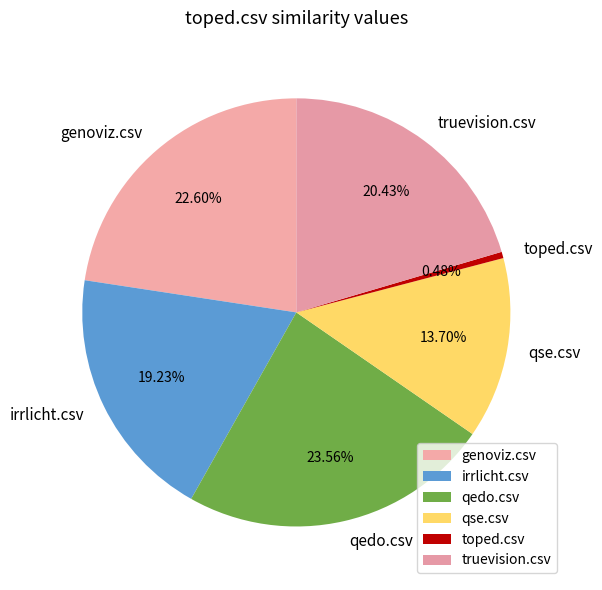

Rank the categories by value from highest to lowest.

qedo.csv, genoviz.csv, truevision.csv, irrlicht.csv, qse.csv, toped.csv